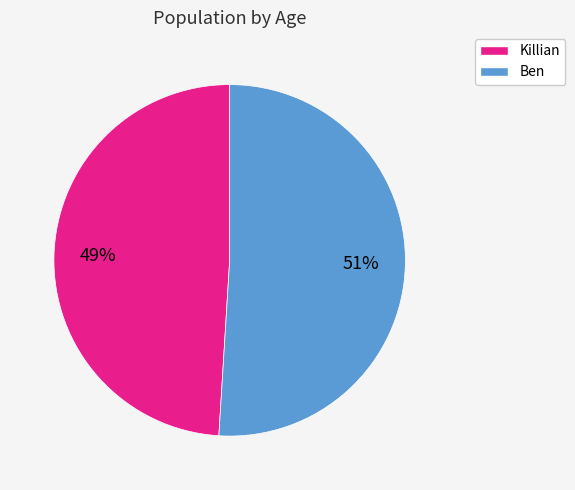

To the nearest percent, what is the combined percentage of Ben and Killian?

100%